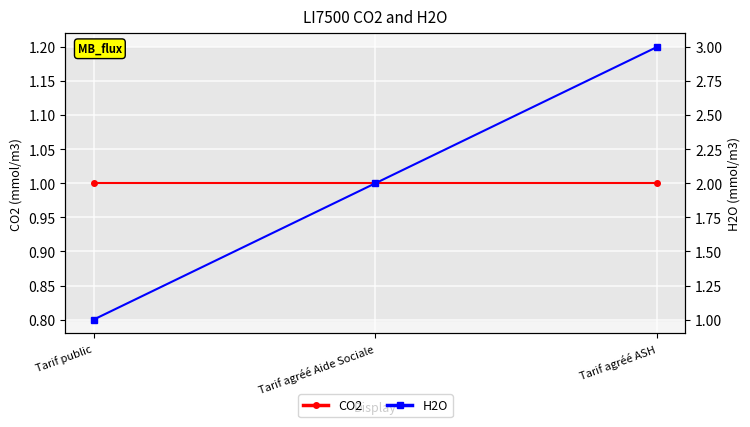

At which category does the chart reach its minimum across all series?

Tarif public